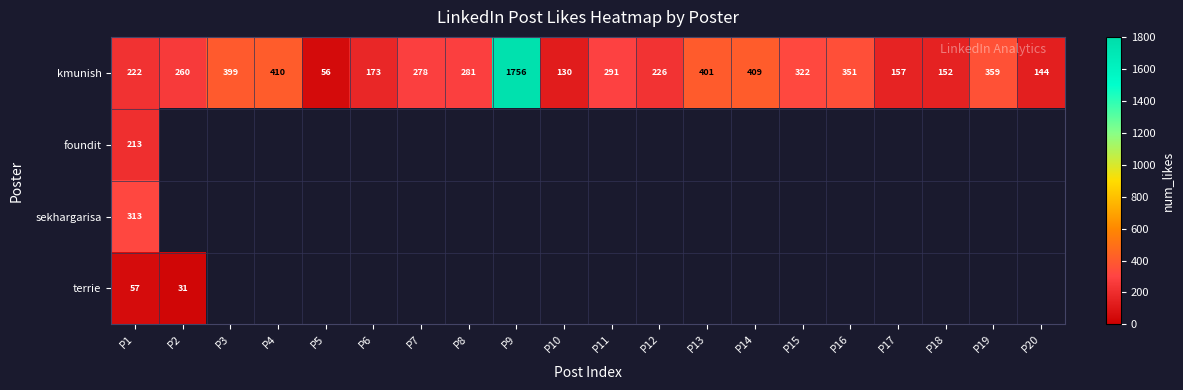

Is it true that kmunish equals 582 at P14?

False